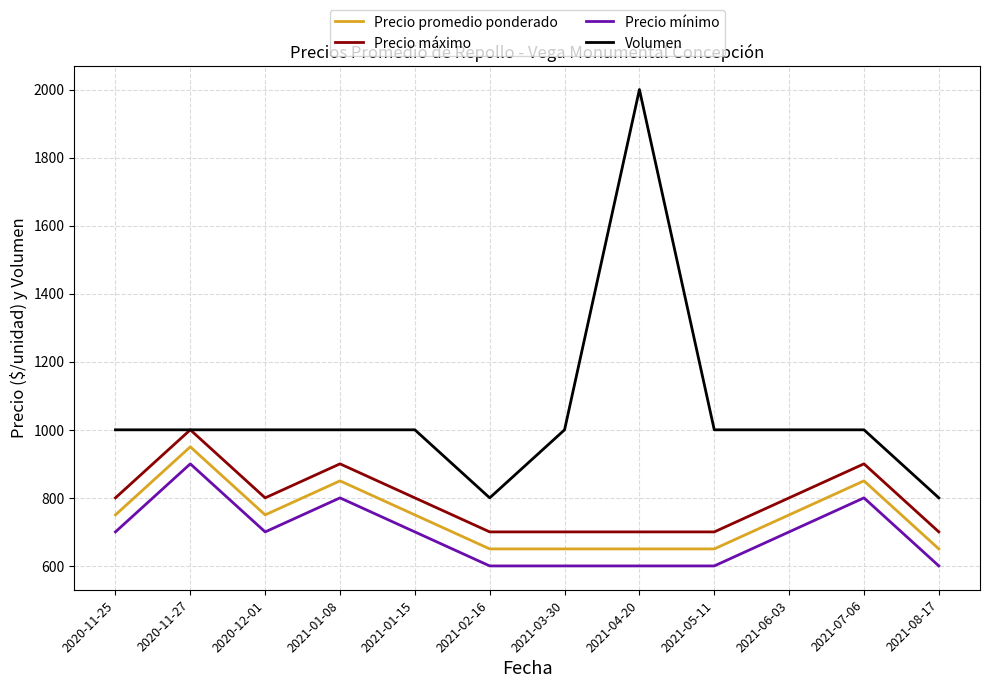

What is the lowest value of the Precio mínimo series?

600